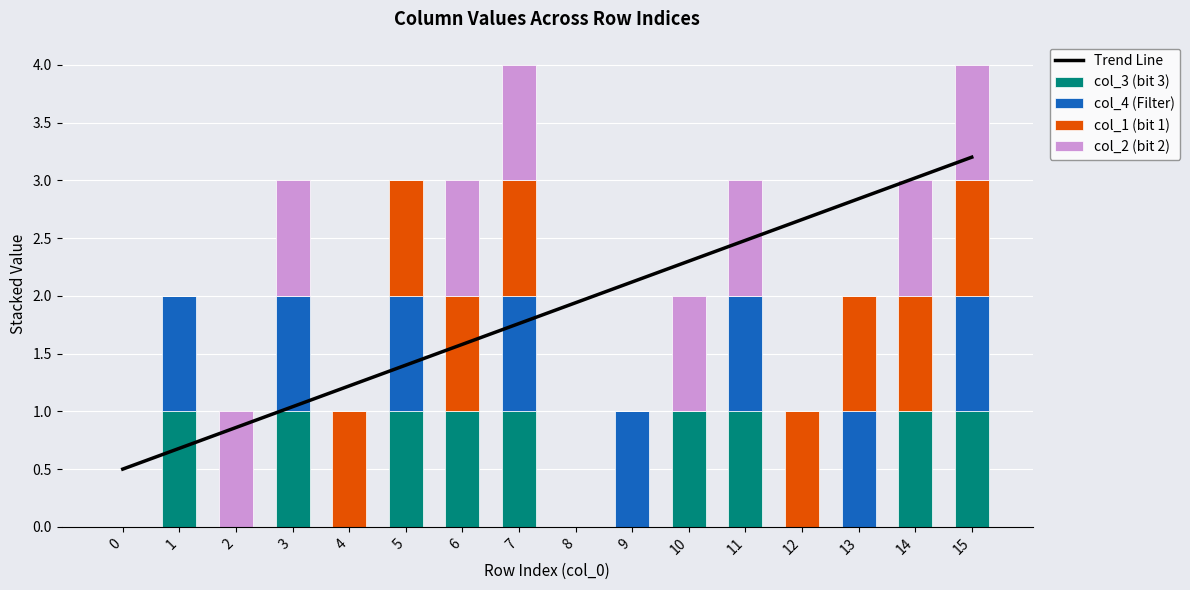

Is it true that col_3 (bit 3) equals 1 at 11?

True